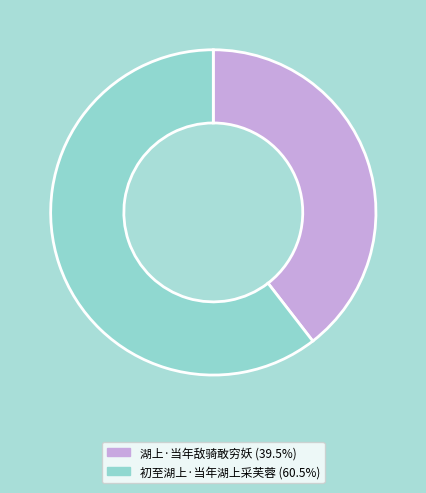

Is it true that 初至湖上·当年湖上采芙蓉 is 51% of the pie?

False